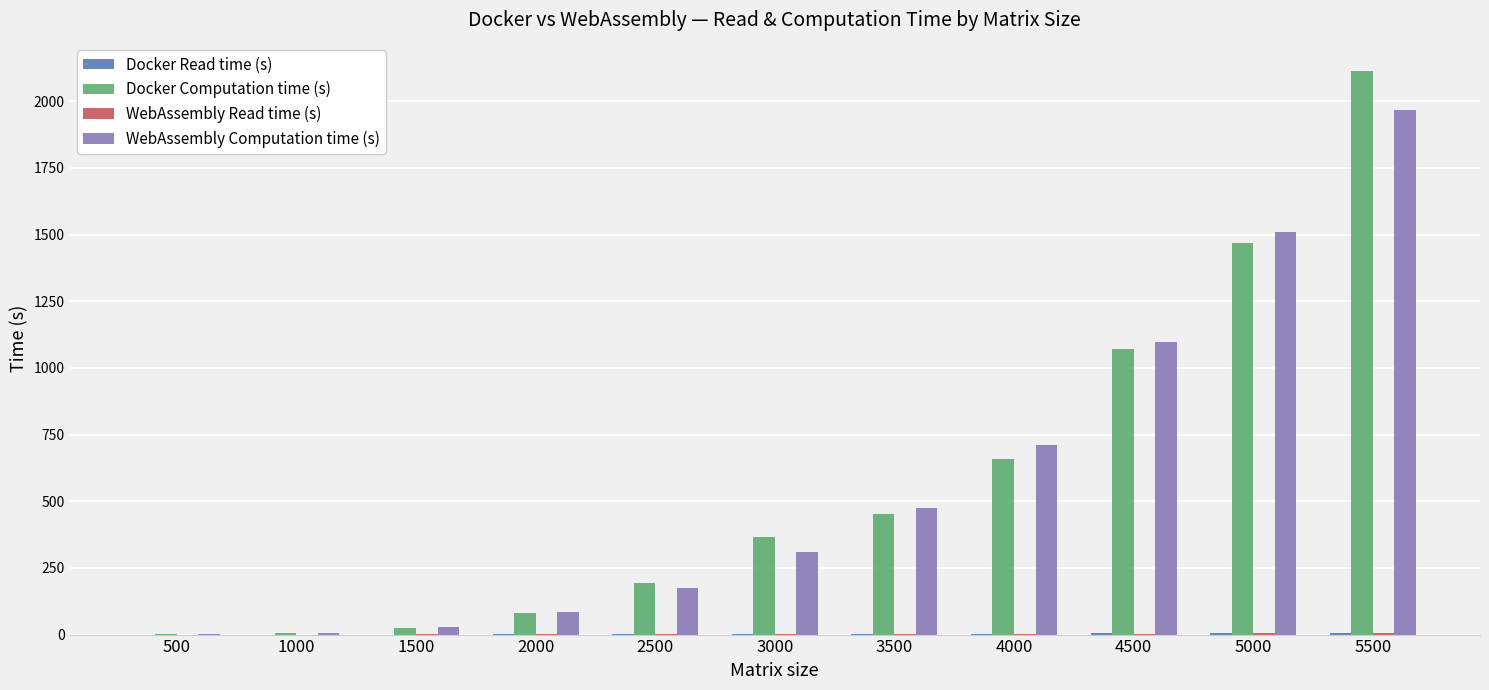

At which label is WebAssembly Computation time (s) closest to 983?

4500